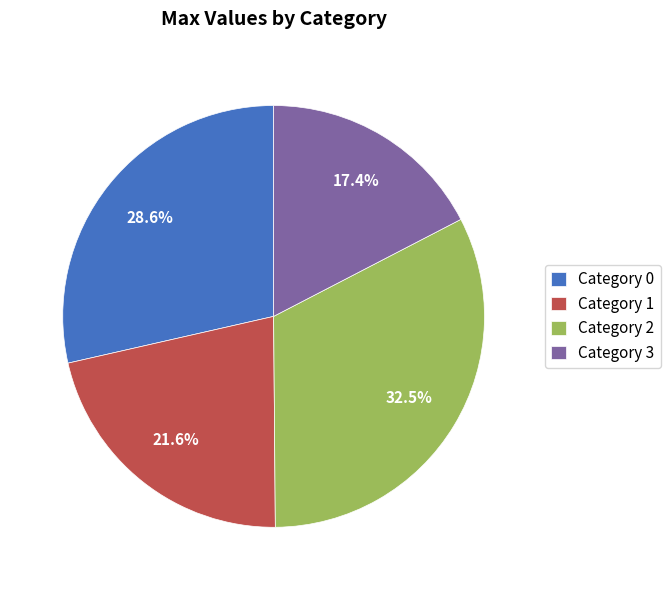

Is the sum of Category 3 and Category 1 greater than half?

No